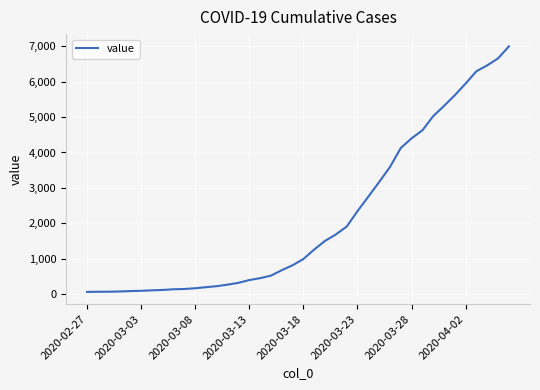

What is the greatest value displayed?

6995